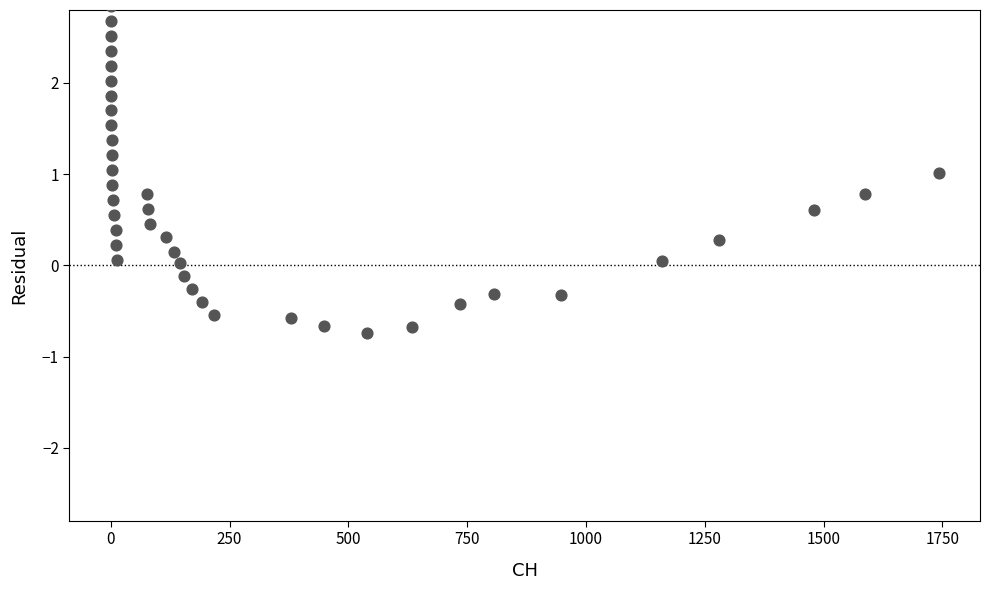

What is the range of X values (max minus min)?

1742.0